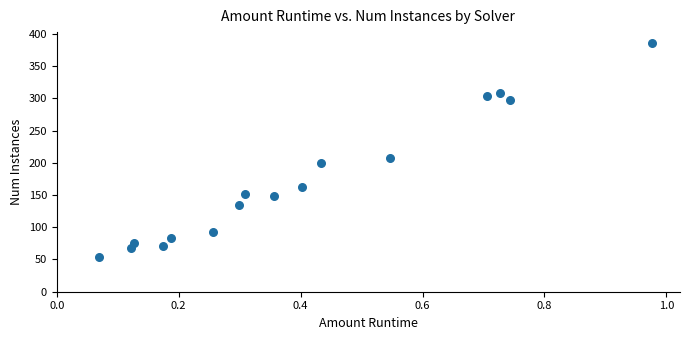

What is the range of Y values (max minus min)?

332